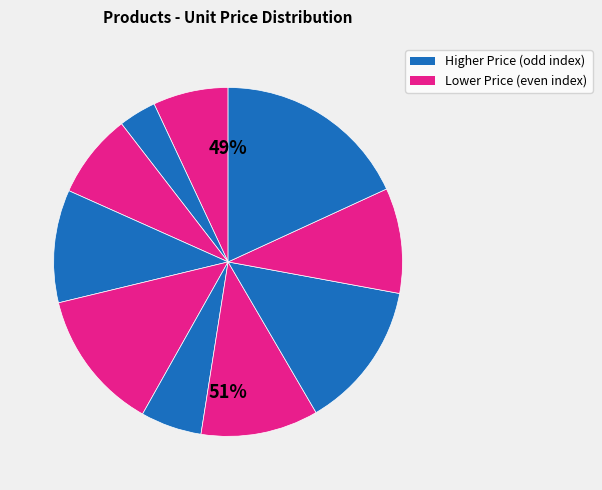

Does Toor-104 represent more than half of the total?

No